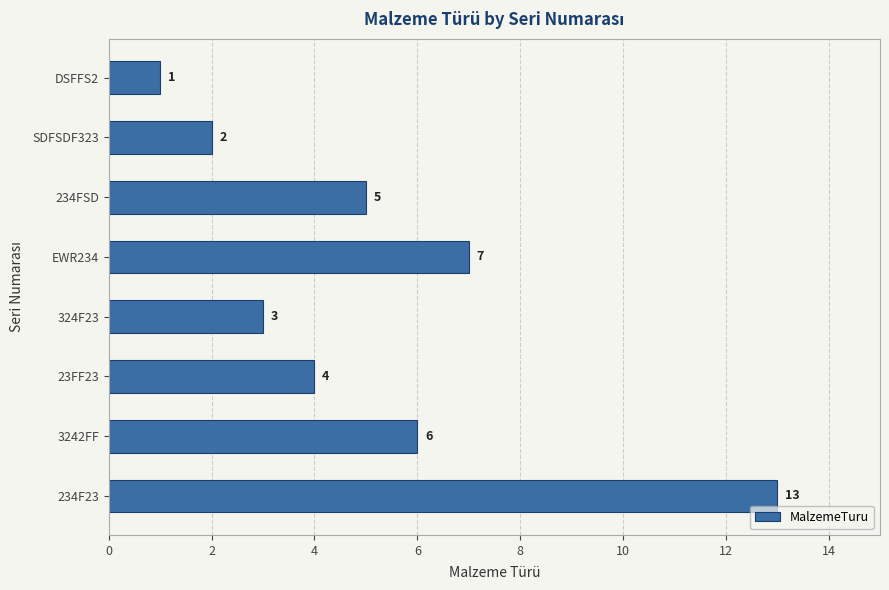

Rank the categories by value from highest to lowest.

234F23, EWR234, 3242FF, 234FSD, 23FF23, 324F23, SDFSDF323, DSFFS2